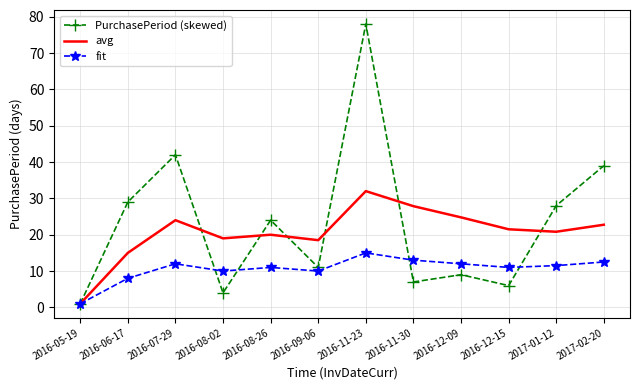

Which series has the largest range (max minus min)?

PurchasePeriod (skewed)